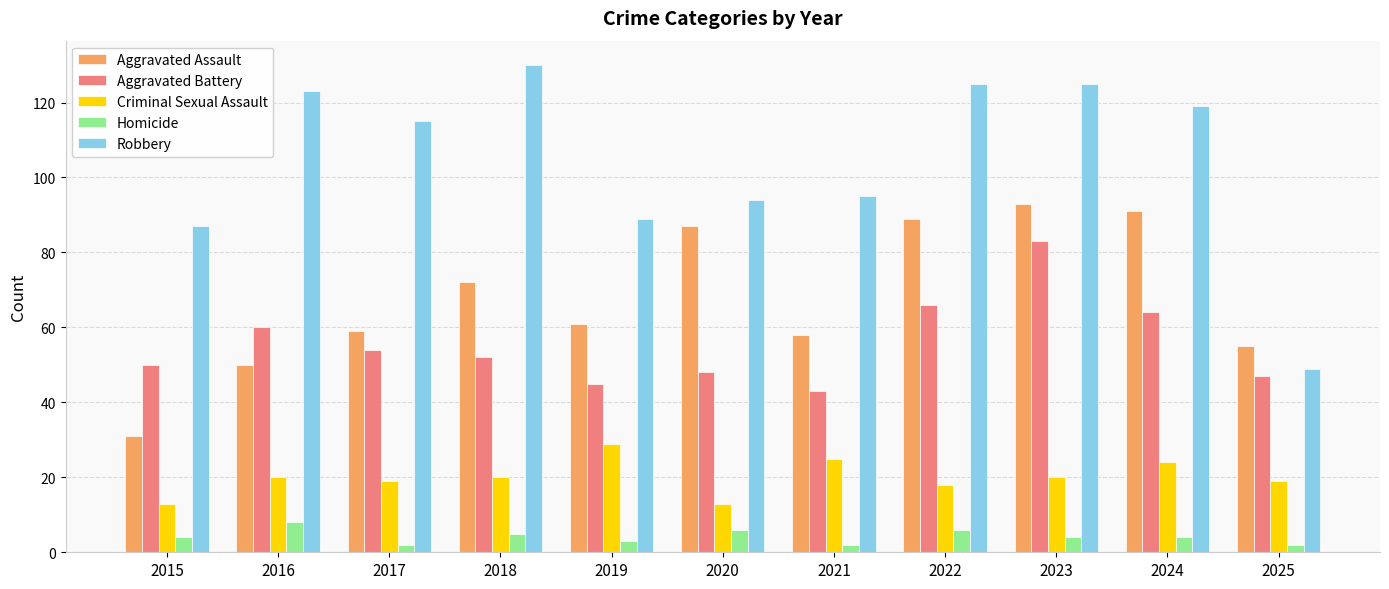

The value of Criminal Sexual Assault at 2020 is 13. True or false?

True